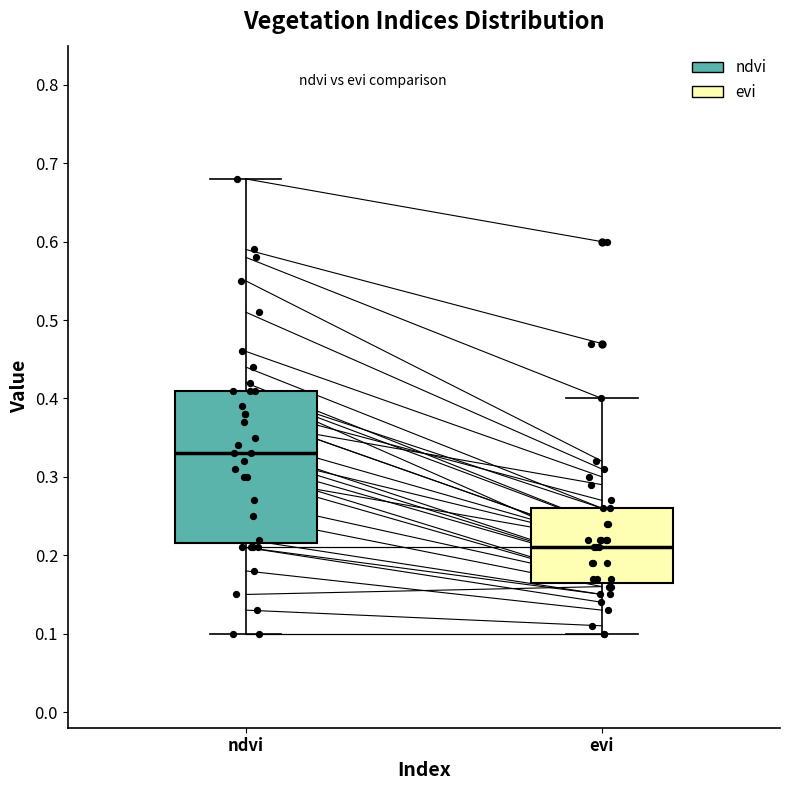

Where does the lower whisker of the box for evi end on the y-axis? The values are not printed on the chart, so give them approximately, as read against the axis.

0.10